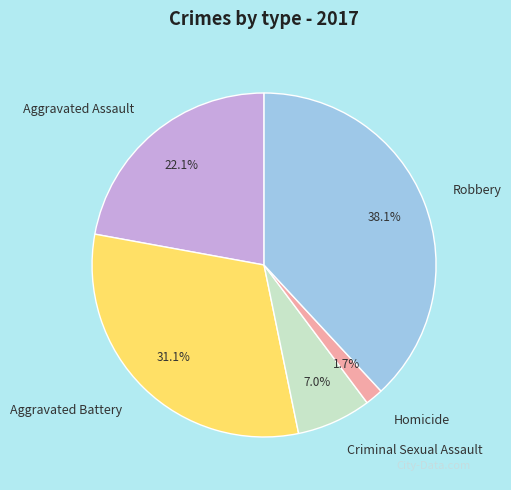

Is Criminal Sexual Assault the majority of the pie?

No